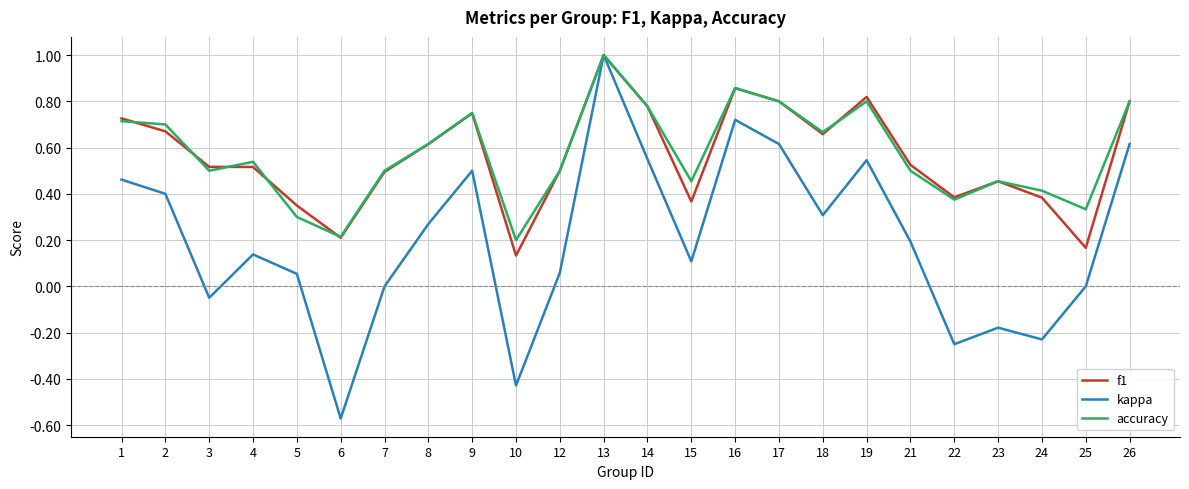

Is the value of f1 at 10 greater than the value of kappa at 22?

Yes